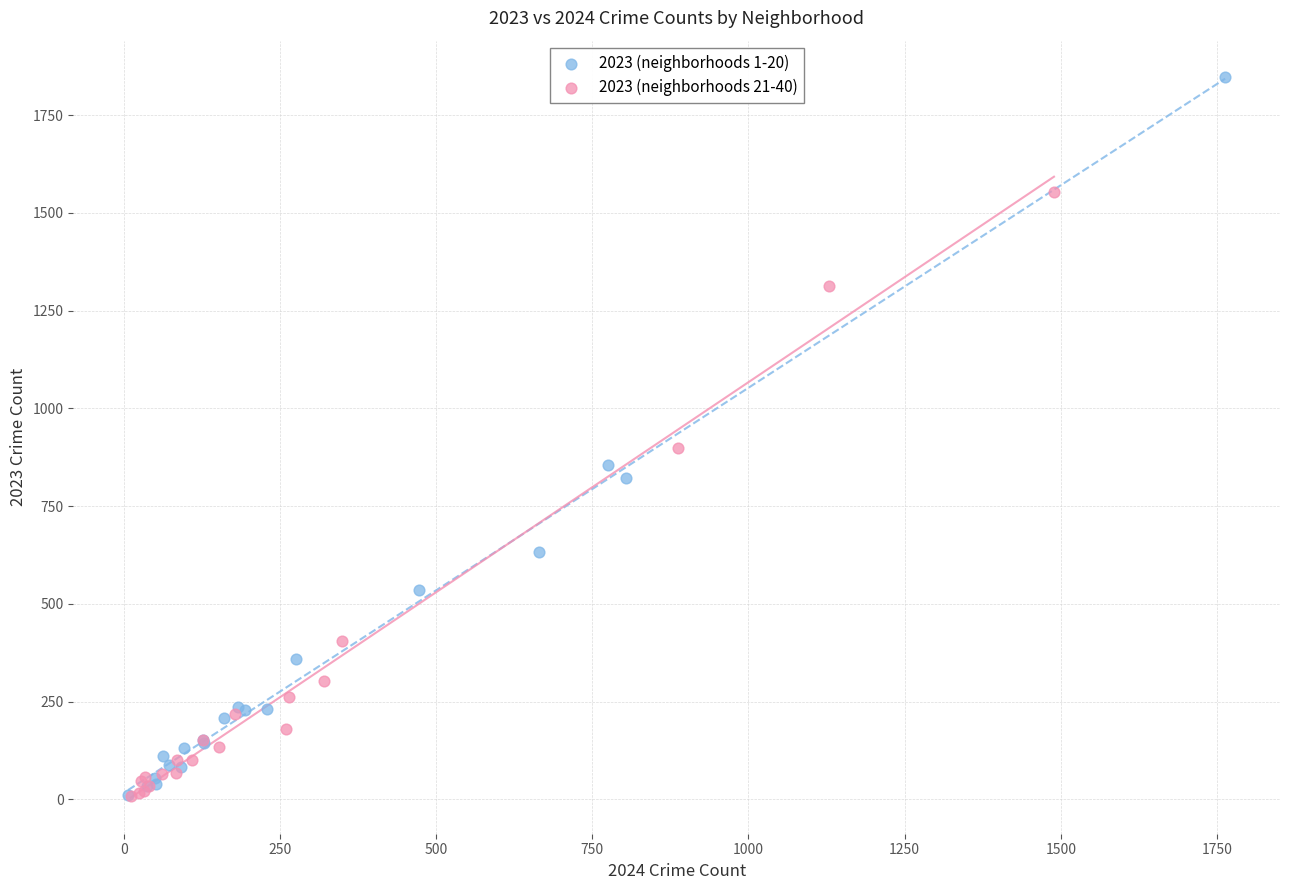

What are all the series names shown in the legend?

2023 (neighborhoods 1-20), 2023 (neighborhoods 21-40)